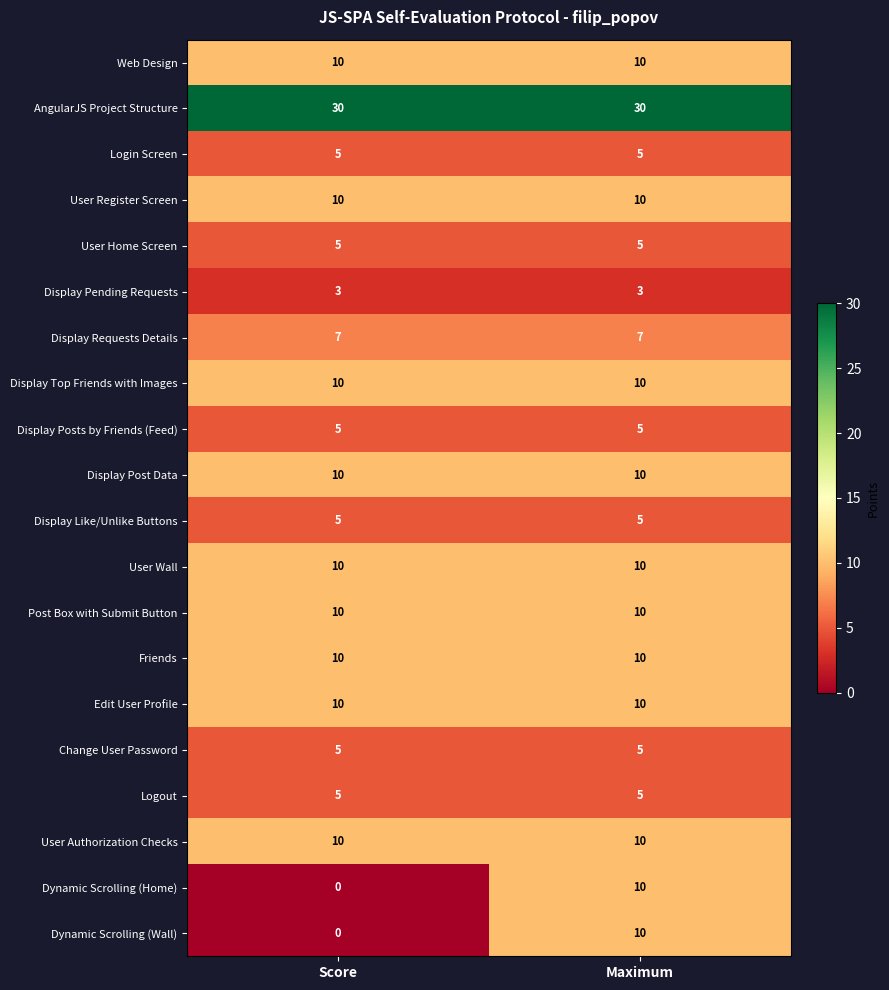

Which series has the largest total across all categories?

AngularJS Project Structure